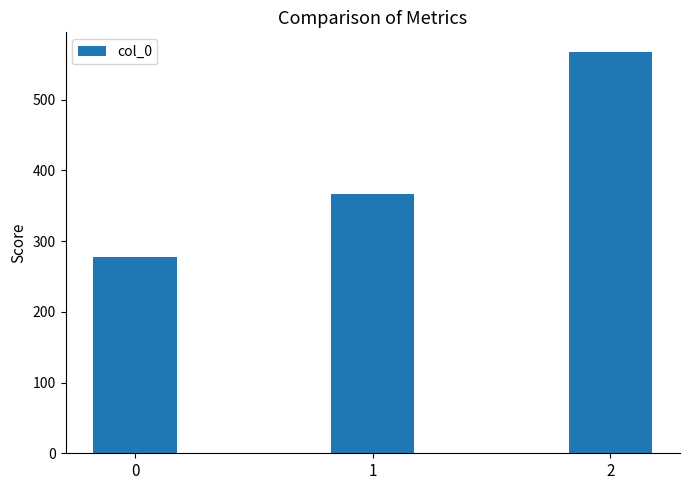

Rank the categories by value from lowest to highest.

0, 1, 2